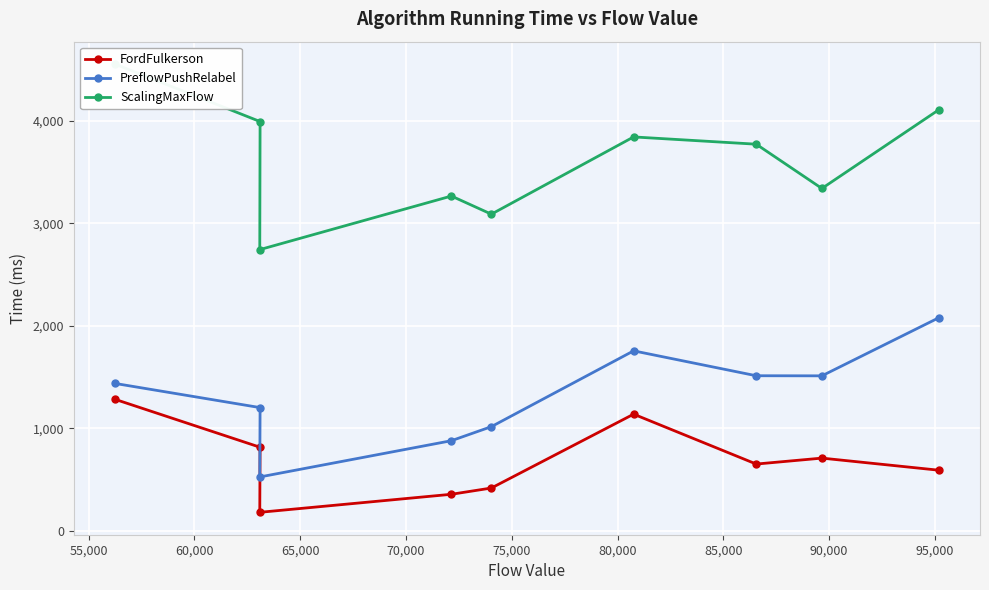

True or false: FordFulkerson has more than 0 interior local peaks.

True